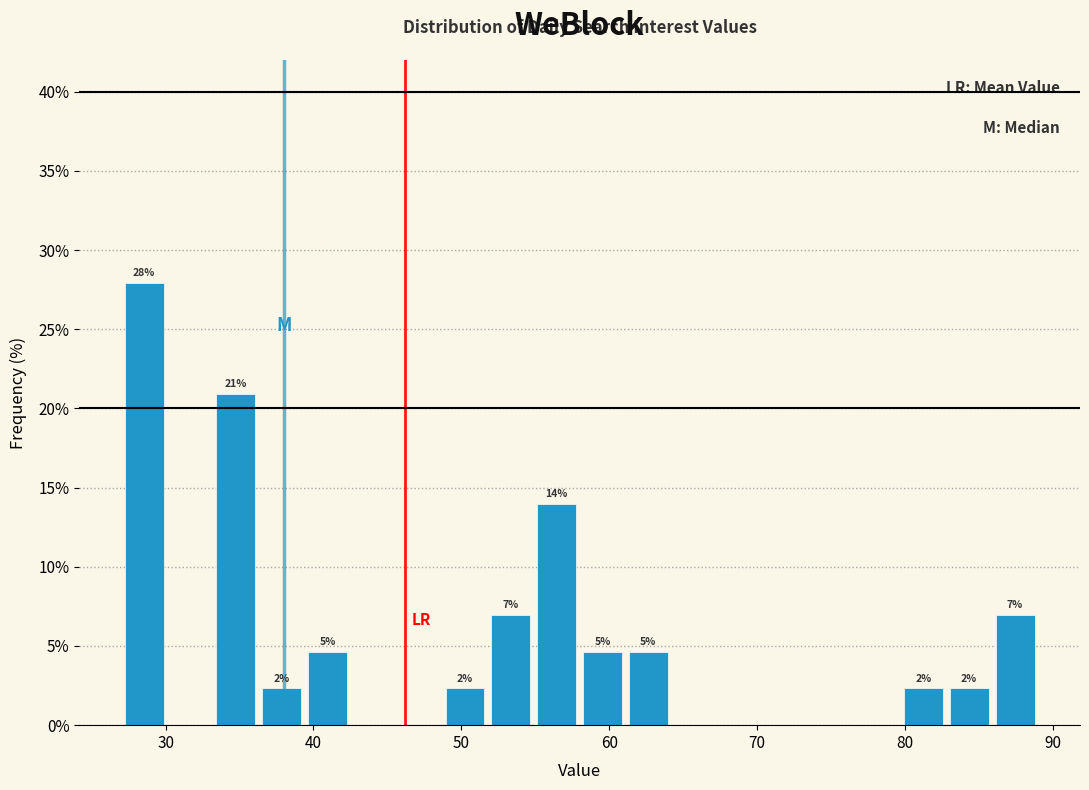

Around what value on the x-axis is the tallest bar? Give the approximate position of its centre, as read against the axis.

29